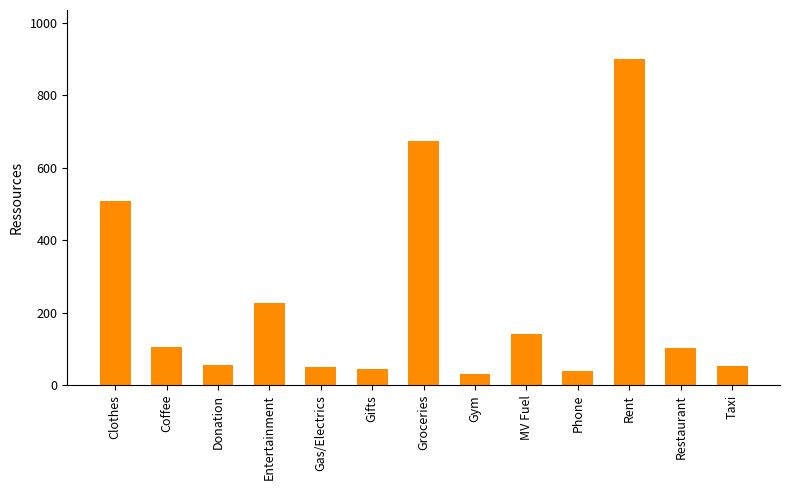

What is the label of the 10th bar from the left?

Phone